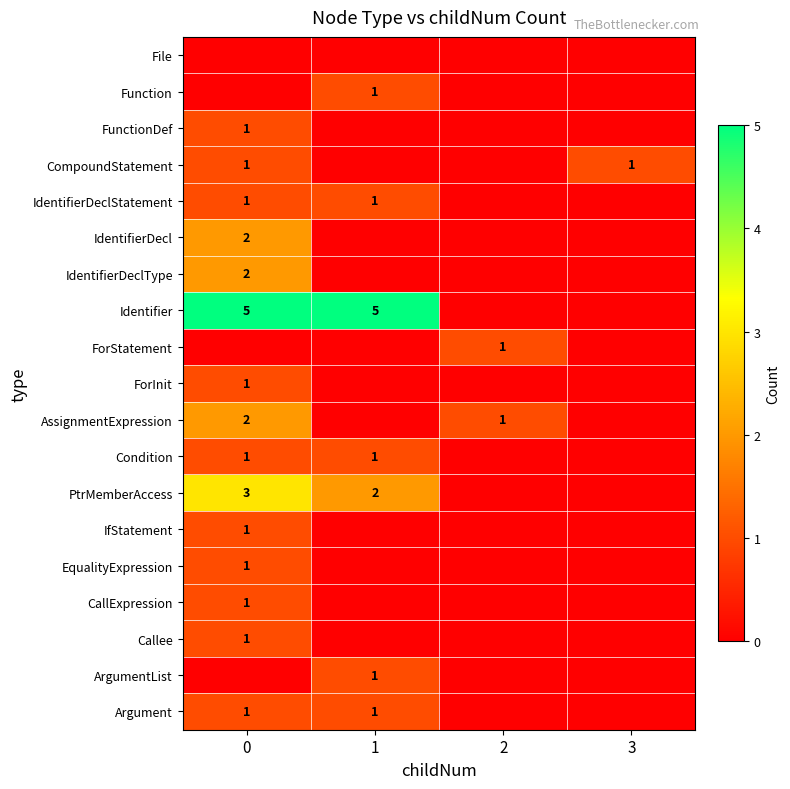

The value of IfStatement at 0 is 0. True or false?

False